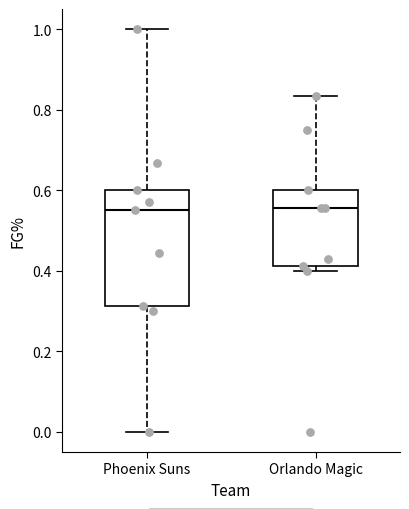

Reading left to right, read every box against the y-axis: the position of its median line, the range the box covers, and the ends of its whiskers. The values are not printed on the chart, so give them approximately, as read against the axis.

Phoenix Suns: median 0.56, box 0.32 to 0.60, whiskers 0.00 to 1.00
Orlando Magic: median 0.56, box 0.42 to 0.60, whiskers 0.40 to 0.84